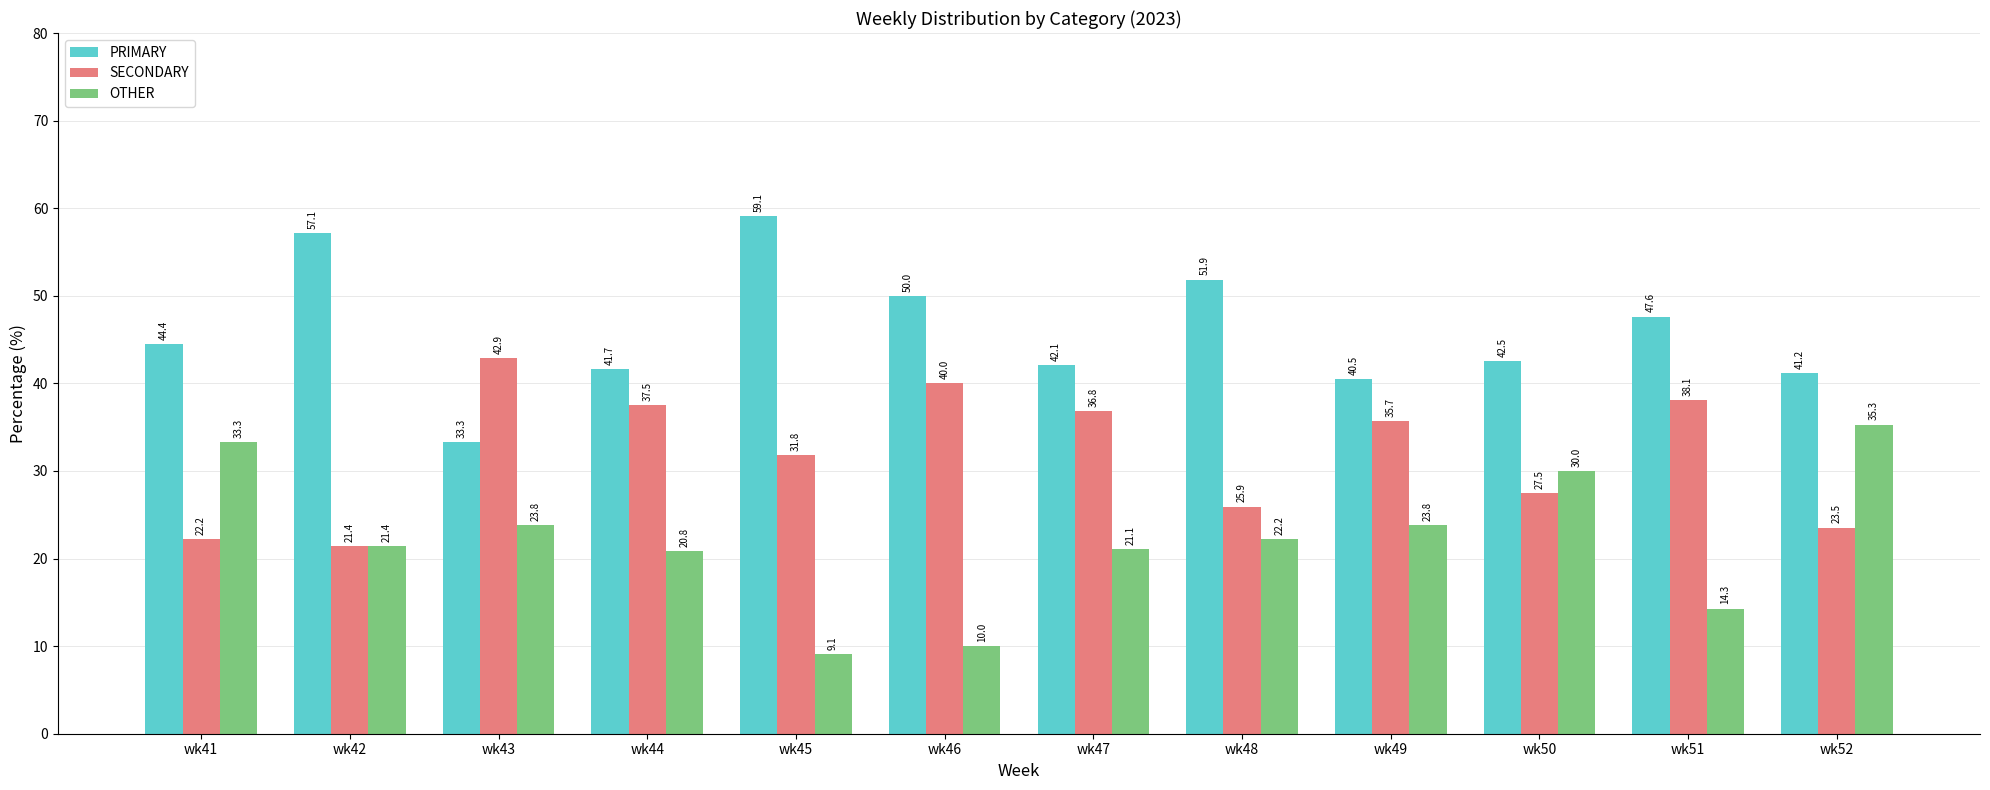

How many data points does each series have?

12